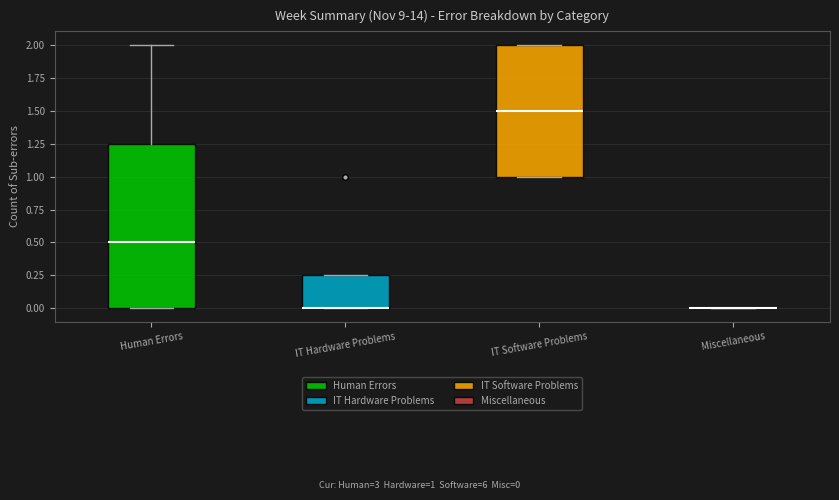

Where is the lower edge of the box for IT Software Problems on the y-axis? The values are not printed on the chart, so give them approximately, as read against the axis.

1.00